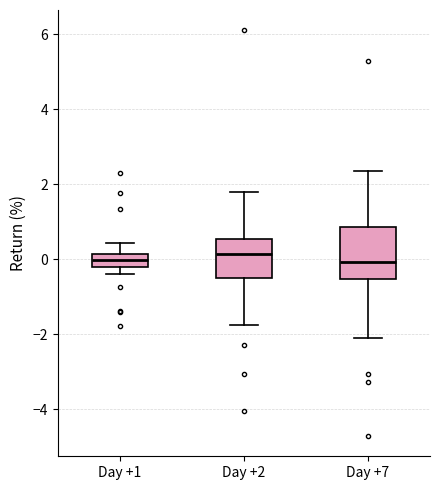

Comparing the boxes themselves (not the whiskers), which one is the tallest?

Day +7